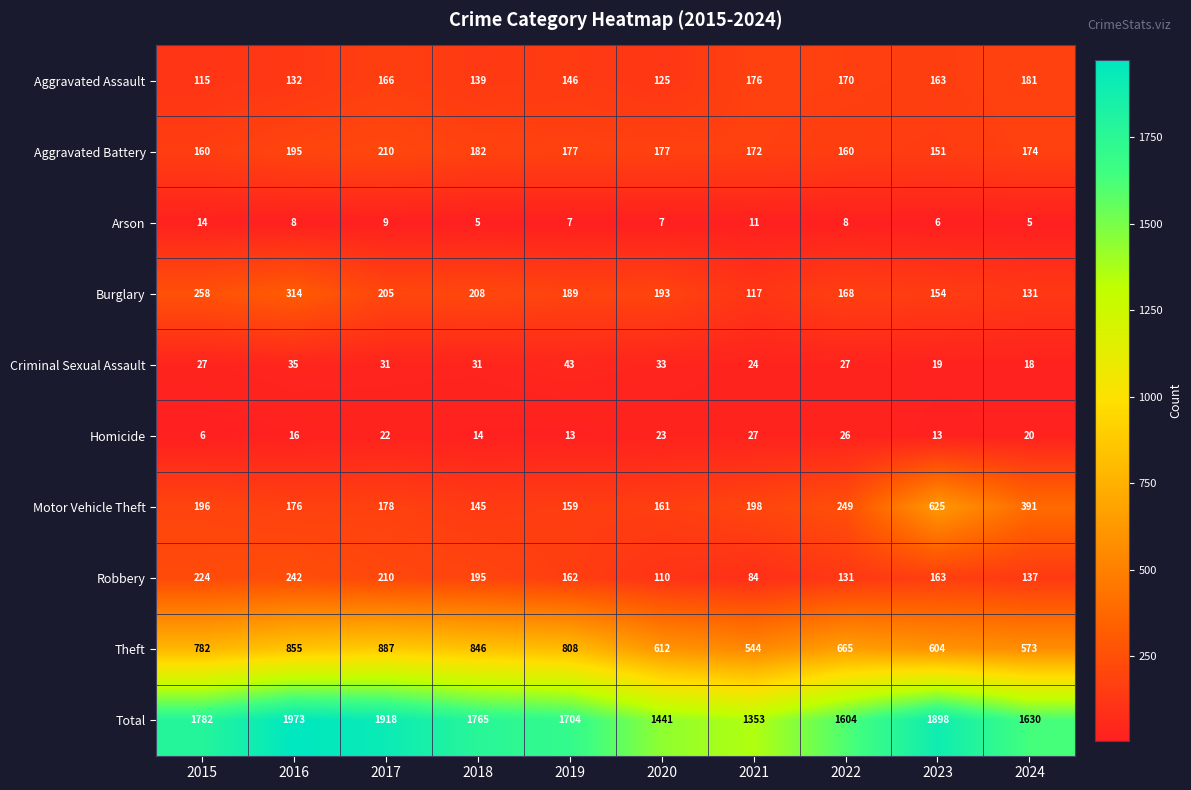

Rank the series by their maximum value, from highest to lowest.

Total, Theft, Motor Vehicle Theft, Burglary, Robbery, Aggravated Battery, Aggravated Assault, Criminal Sexual Assault, Homicide, Arson